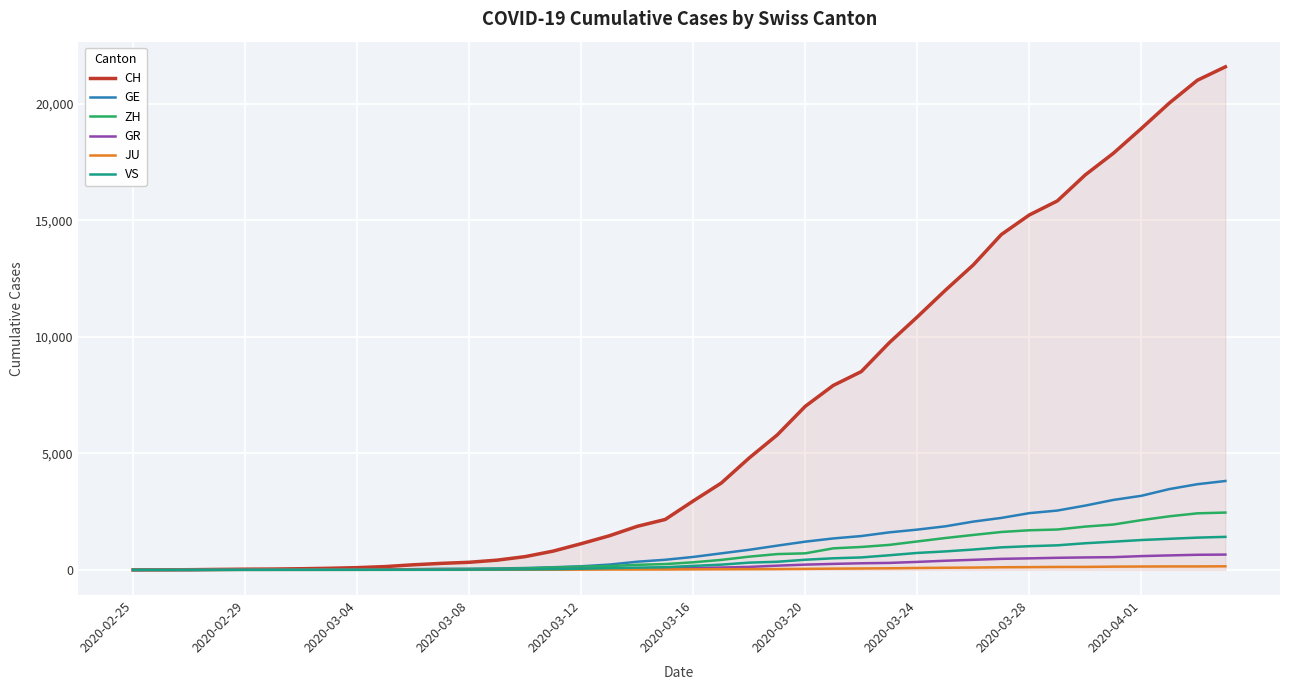

Which series has the largest total across all categories?

CH